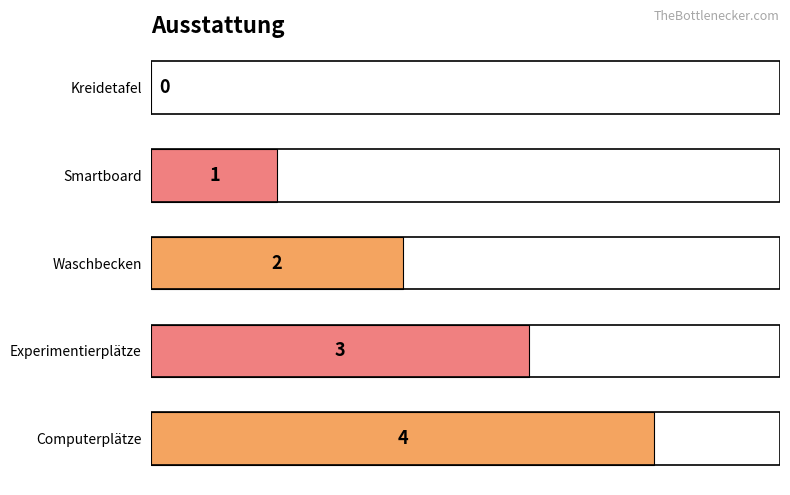

How many data points does each series have?

5